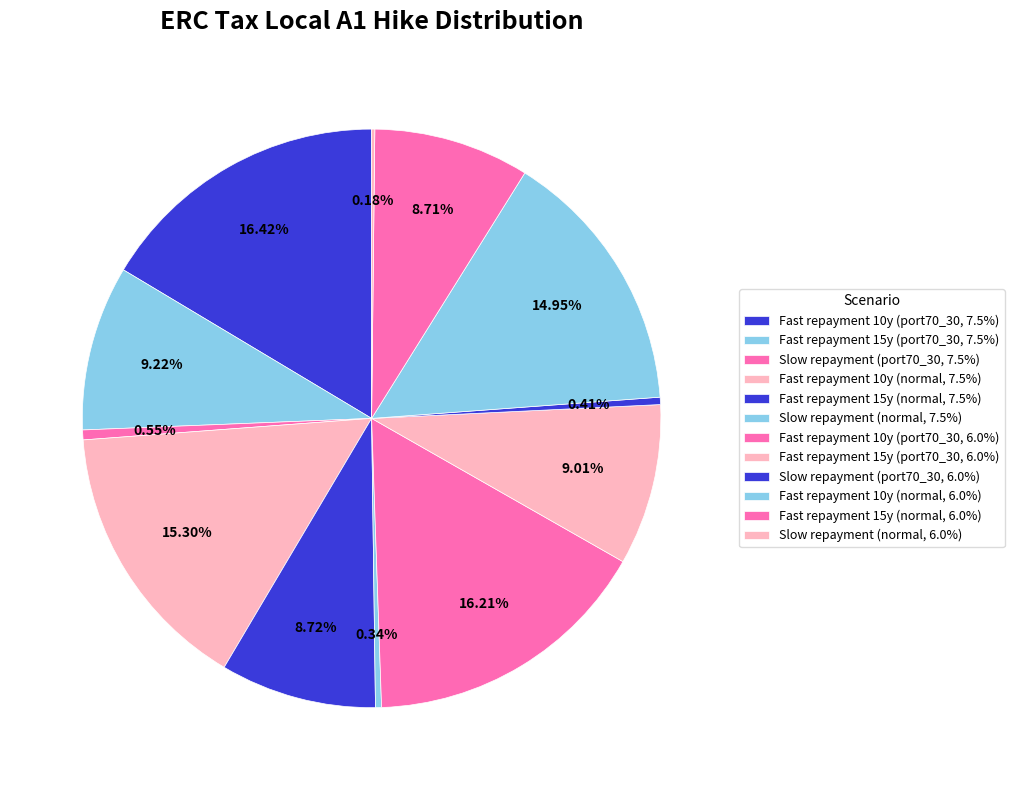

Count the number of slices in the pie.

12